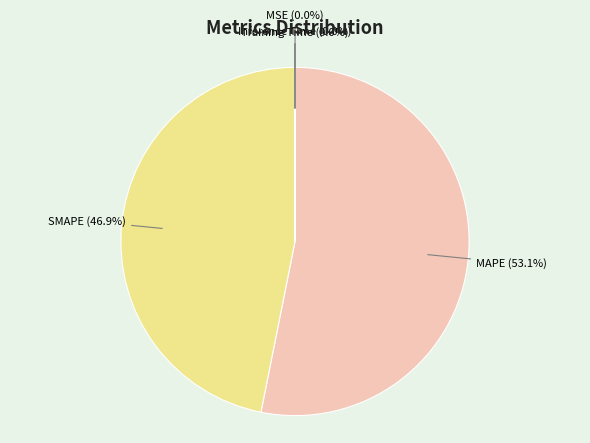

What percentage is NOT represented by SMAPE?

53.1%